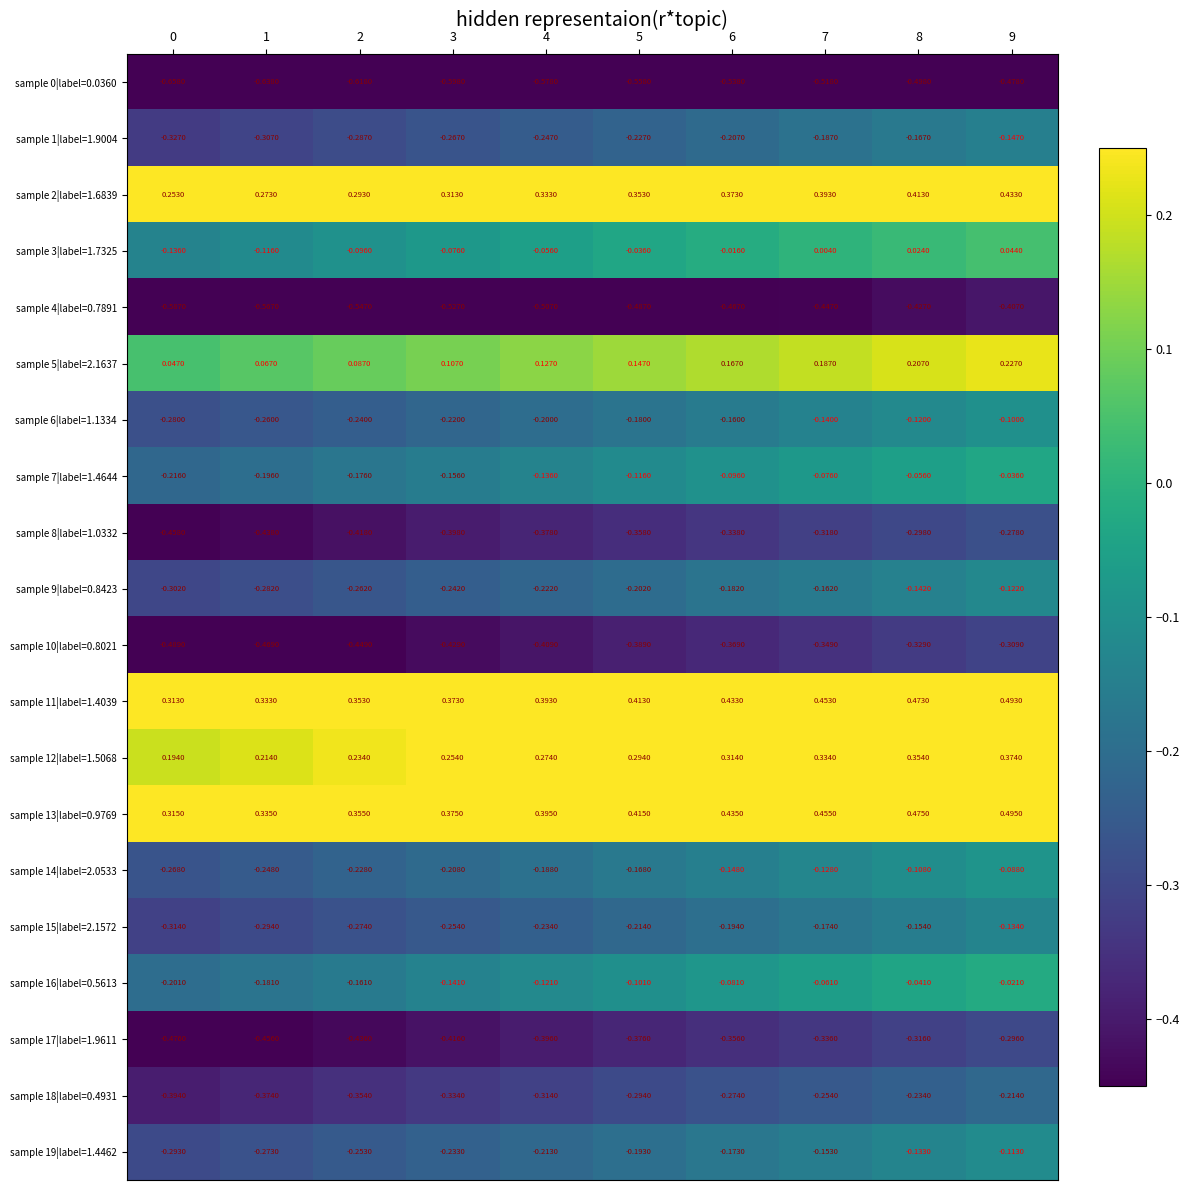

Is the value of sample 11|label=1.4039 at 2 greater than the value of sample 8|label=1.0332 at 1?

Yes